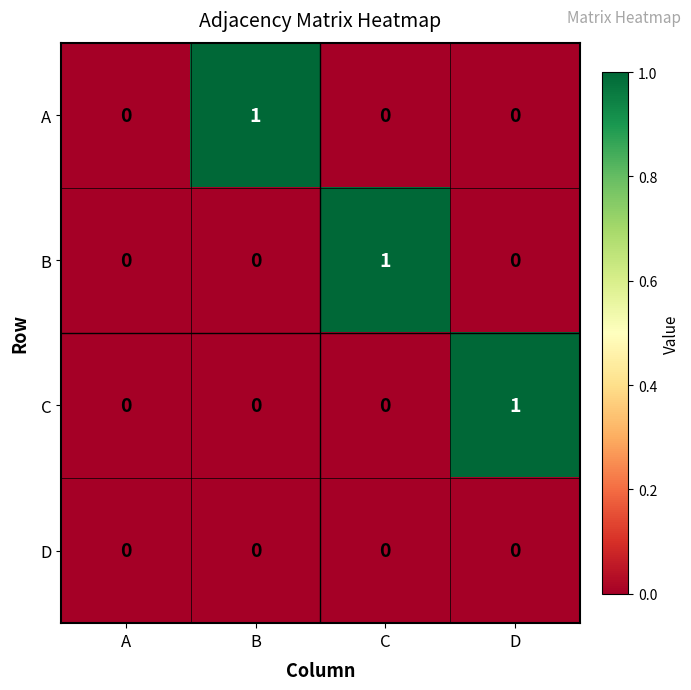

Reading left to right, what are all the values shown in this chart?

A: 0	1	0	0
B: 0	0	1	0
C: 0	0	0	1
D: 0	0	0	0